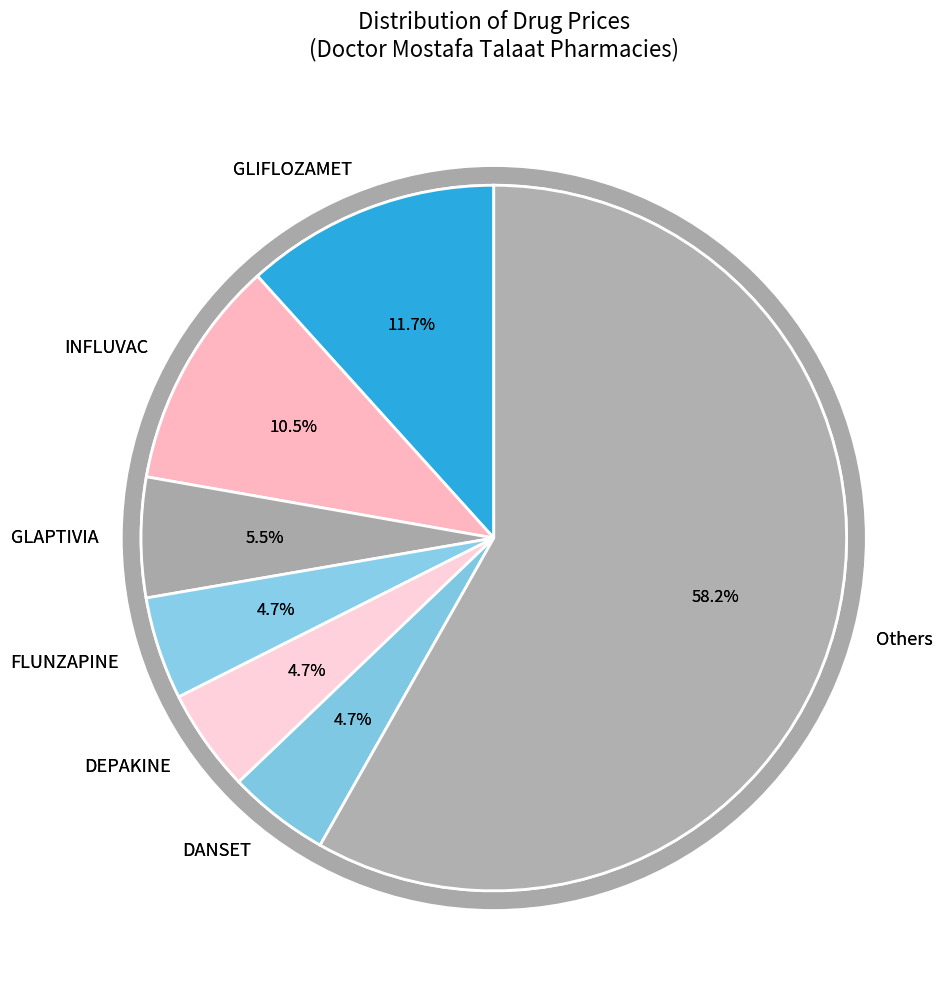

Which slice is the largest?

GLIFLOZAMET